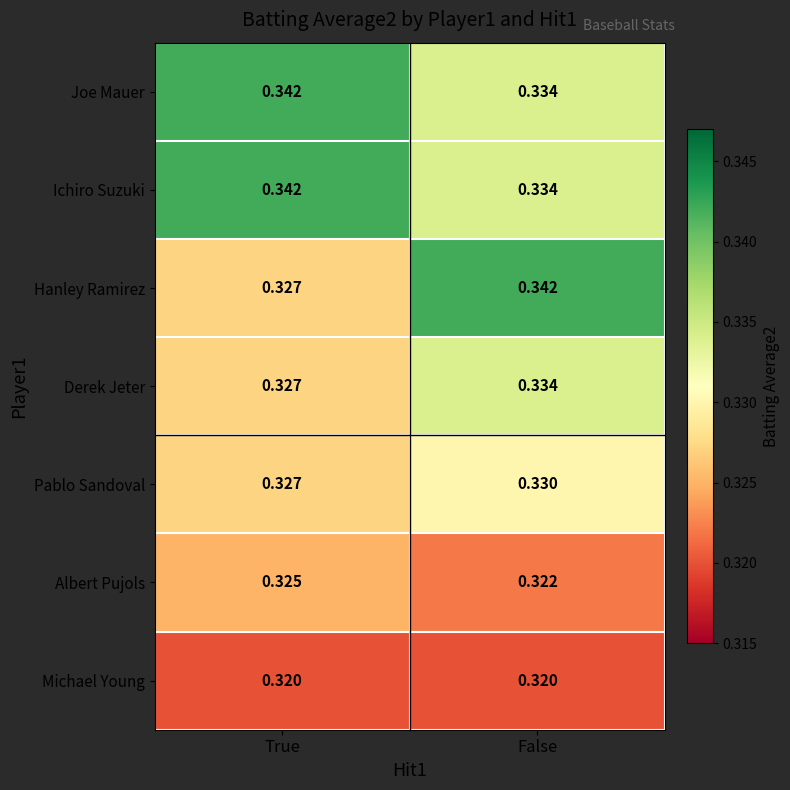

List the labels in order of Derek Jeter value, smallest first.

True, False